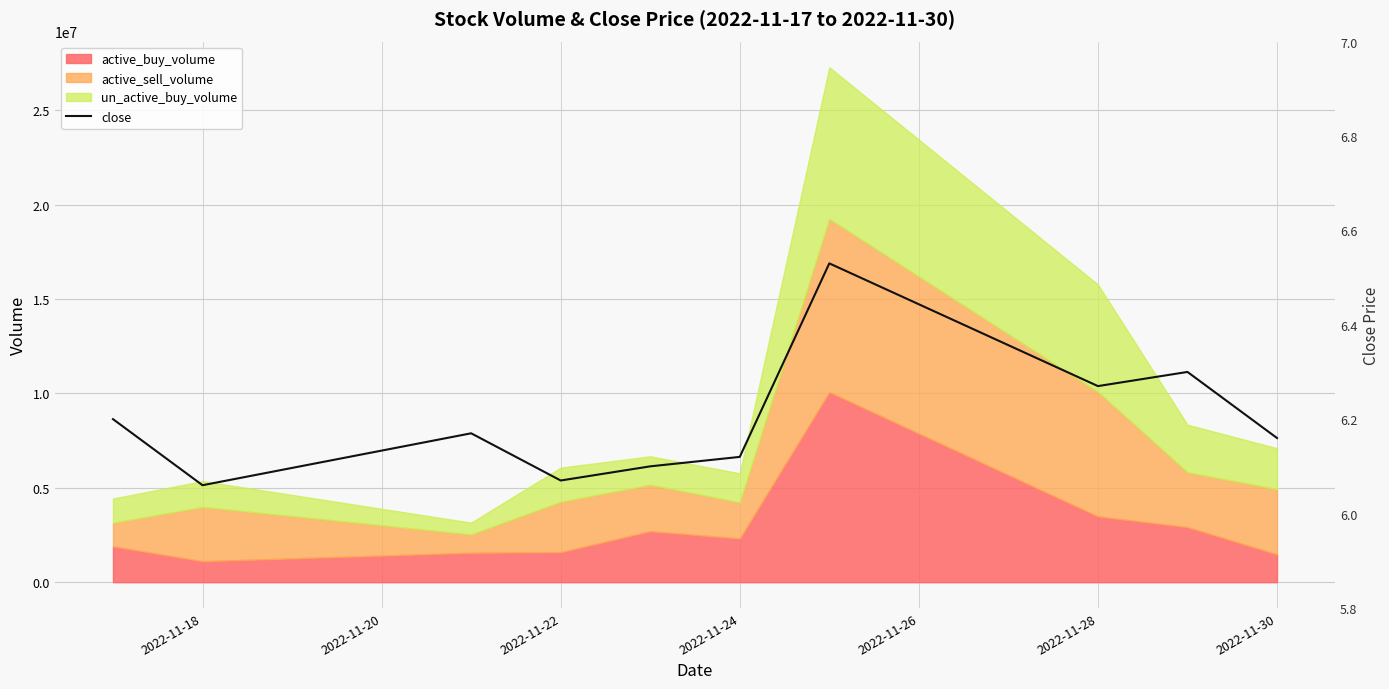

Read the active_buy_volume value at 2022-11-18.

1111900